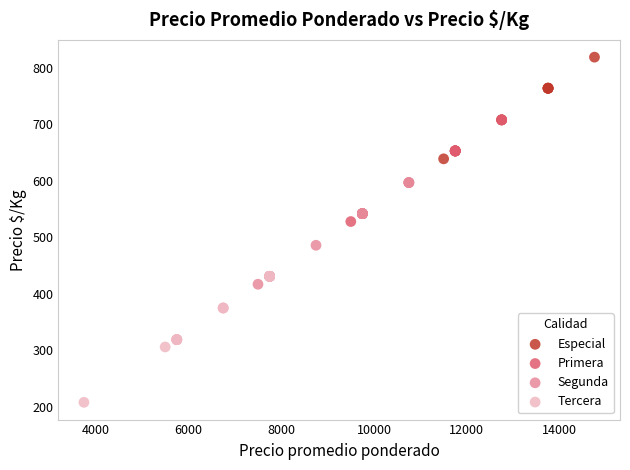

Which series reaches the minimum Y coordinate?

Tercera